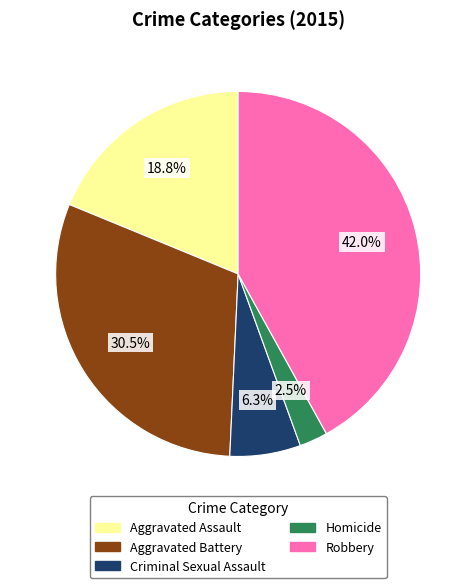

What percentage do Robbery and Homicide together represent?

44.5%